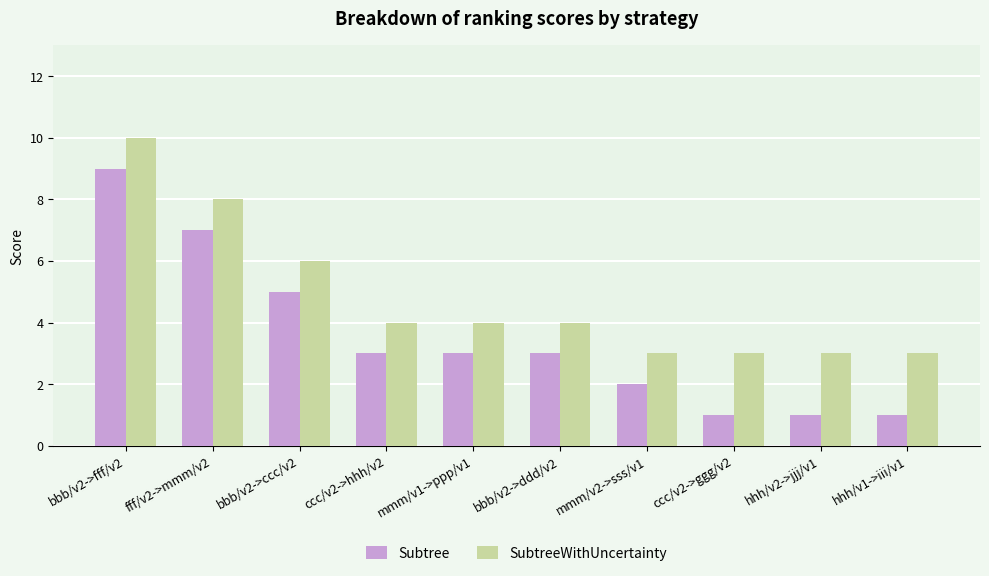

Count the number of data series in this chart.

2